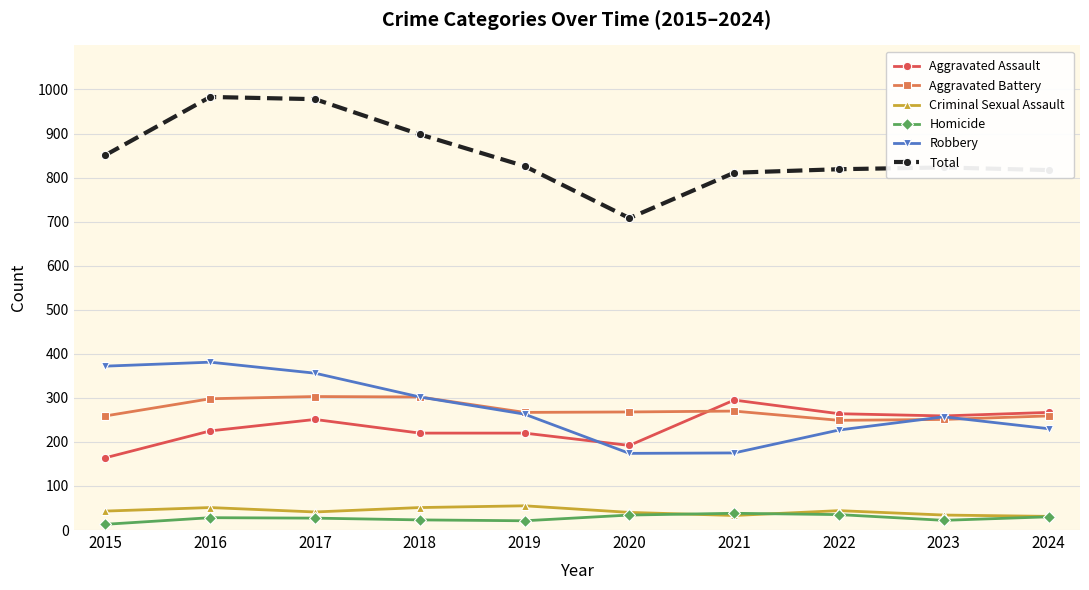

What is the value of the Homicide point at the 3rd from the left?

27